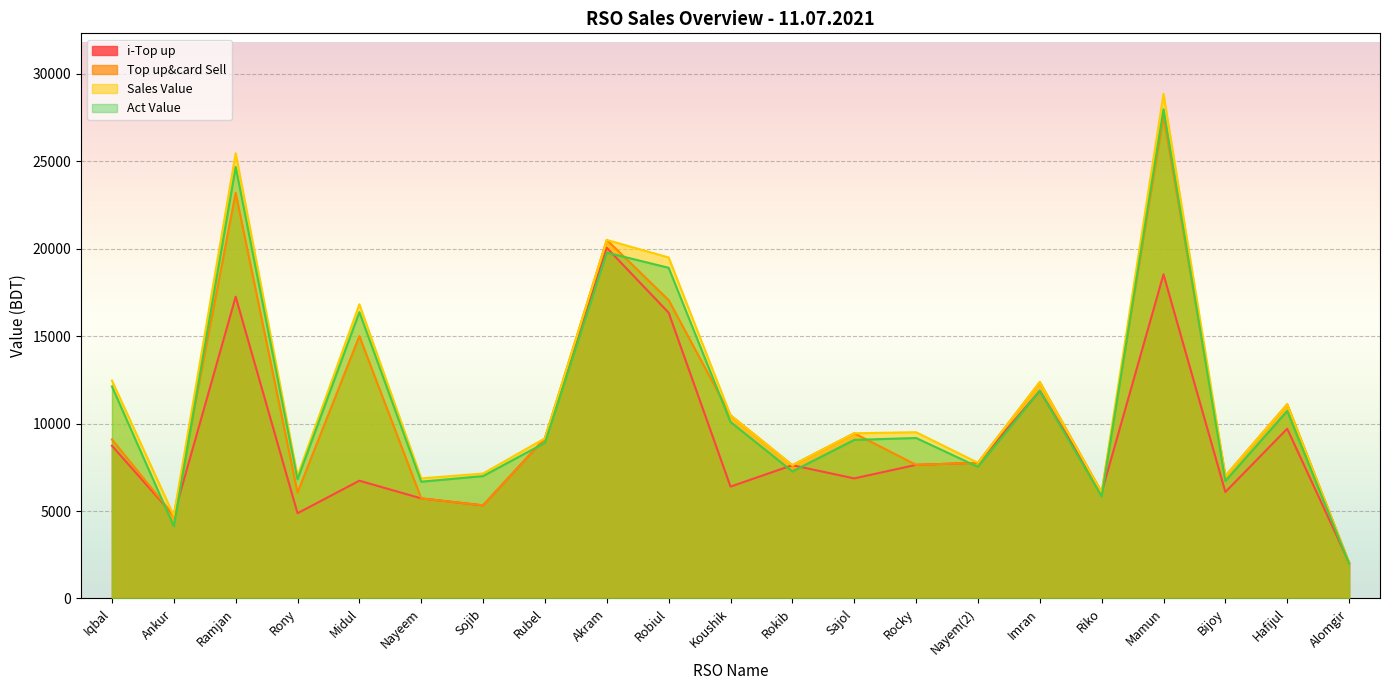

What are all the series names shown in the legend?

i-Top up, Top up&card Sell, Sales Value, Act Value